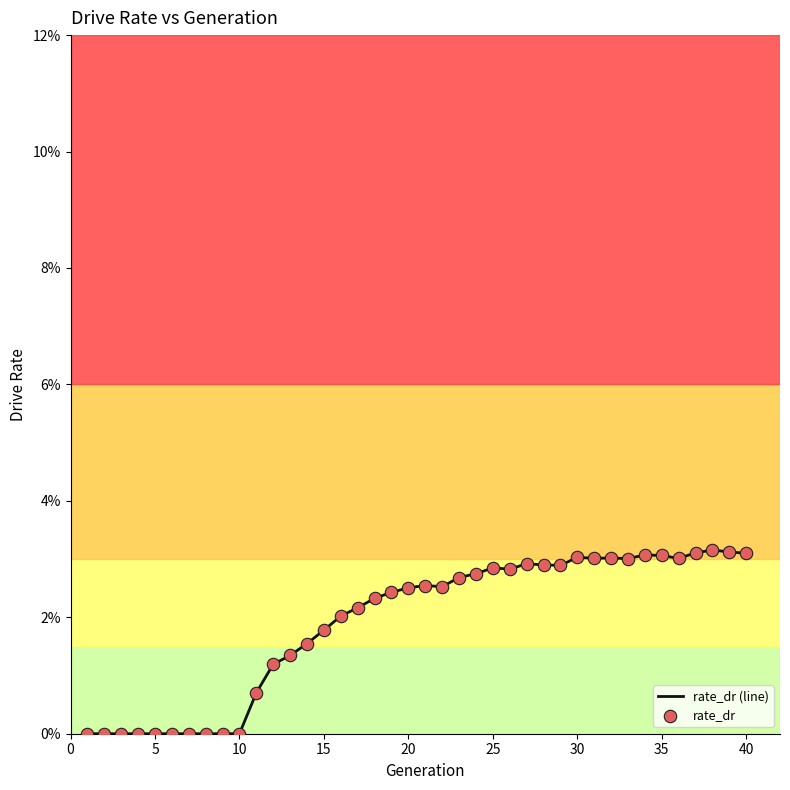

Does the chart have visible grid lines?

No